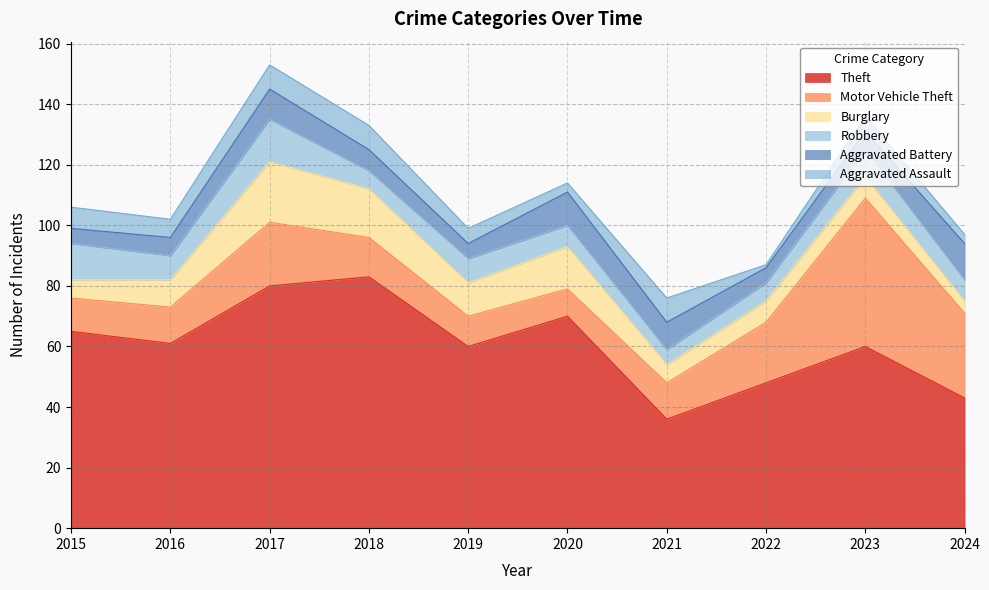

Rank the series at 2018 from lowest to highest value.

Robbery, Aggravated Battery, Aggravated Assault, Motor Vehicle Theft, Burglary, Theft